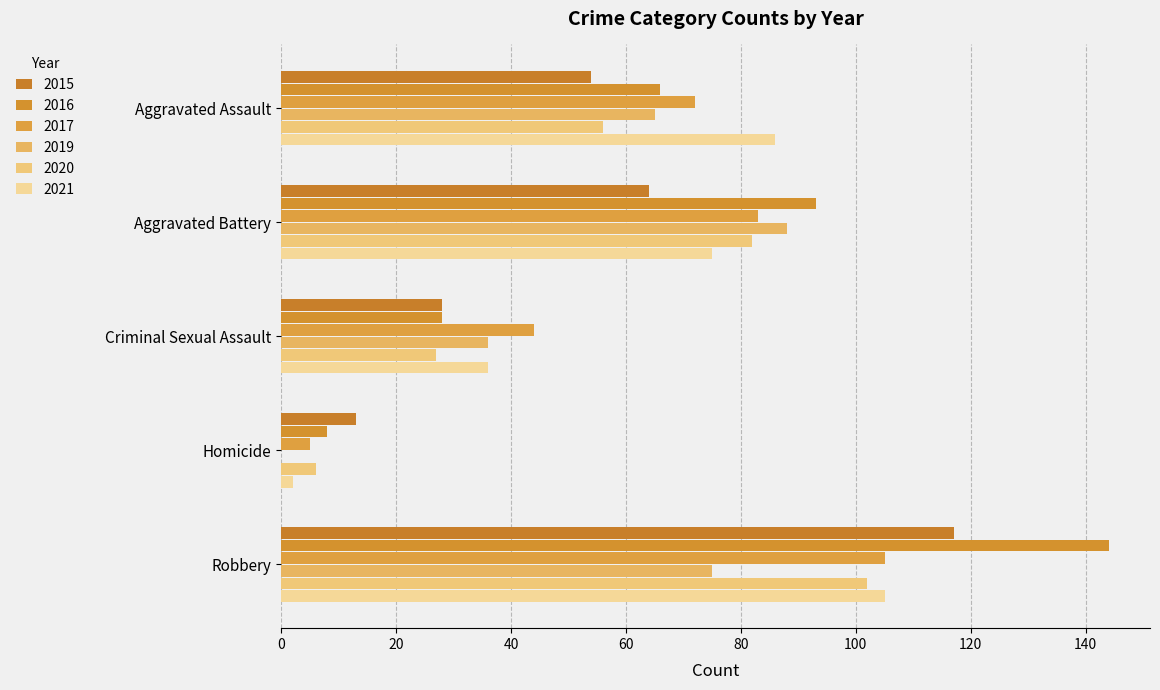

What is the average value of the 2019 series?

53